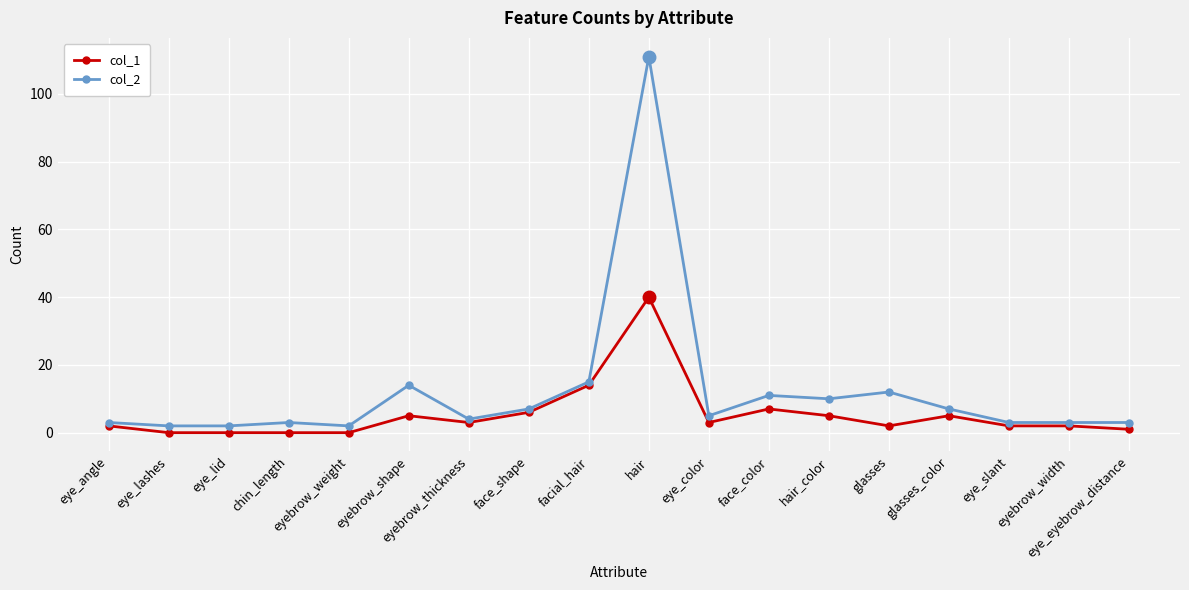

Where is col_1 nearest to the value 20?

facial_hair